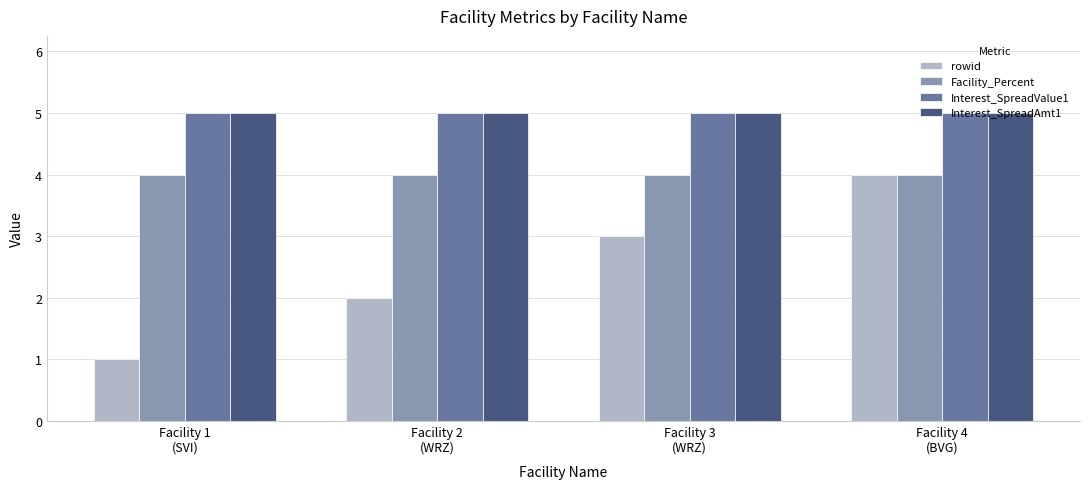

True or false: Facility_Percent has a value of 4 at Facility 4
(BVG).

True